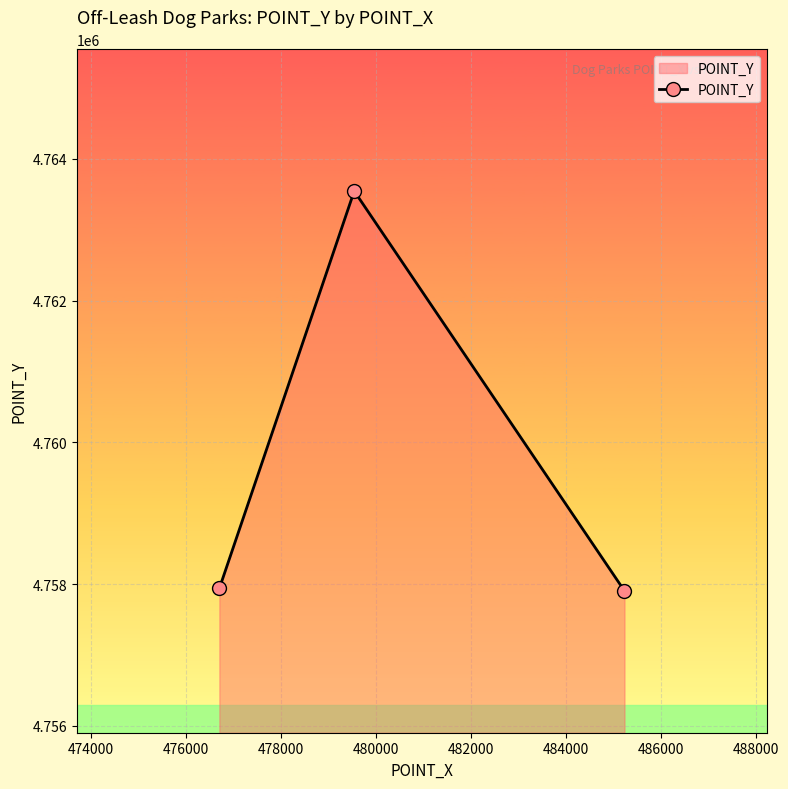

What is the difference between the maximum and minimum values?

5639.2